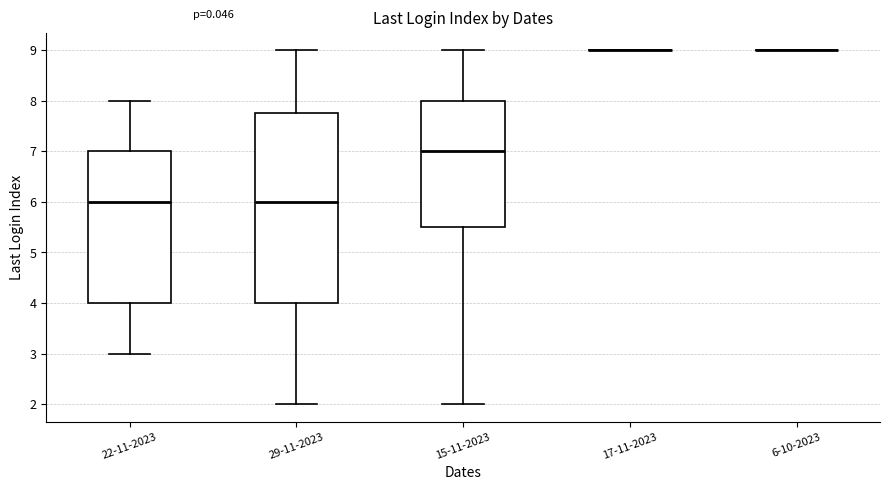

Comparing the boxes themselves (not the whiskers), which one is the tallest?

29-11-2023